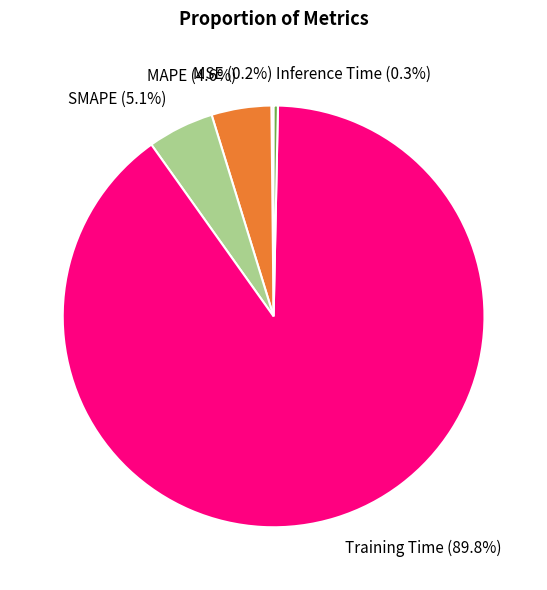

To the nearest percent, what is the difference between the largest and smallest slice percentages?

90%